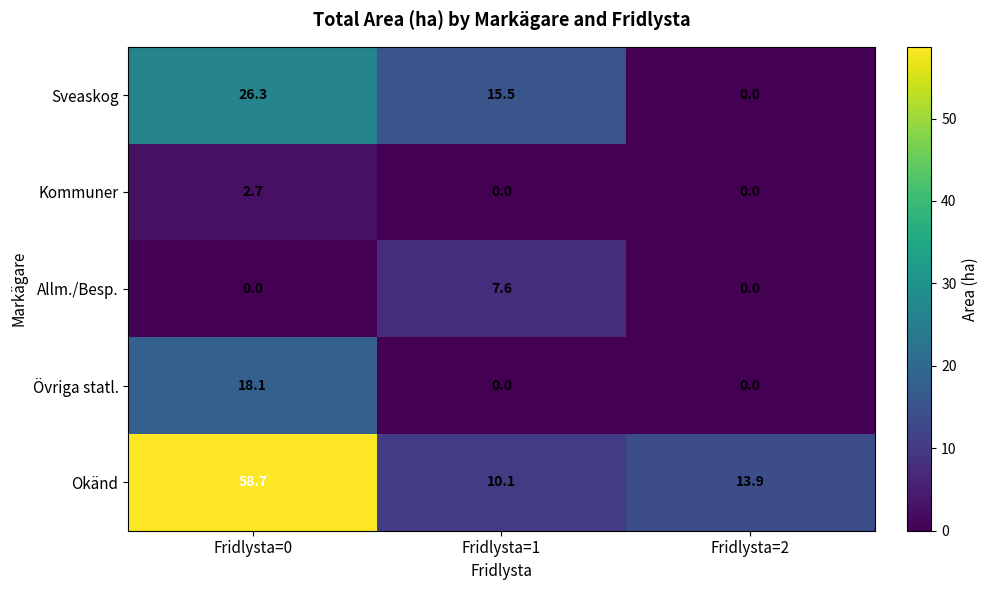

What is the total value across all series at Fridlysta=0?

105.8